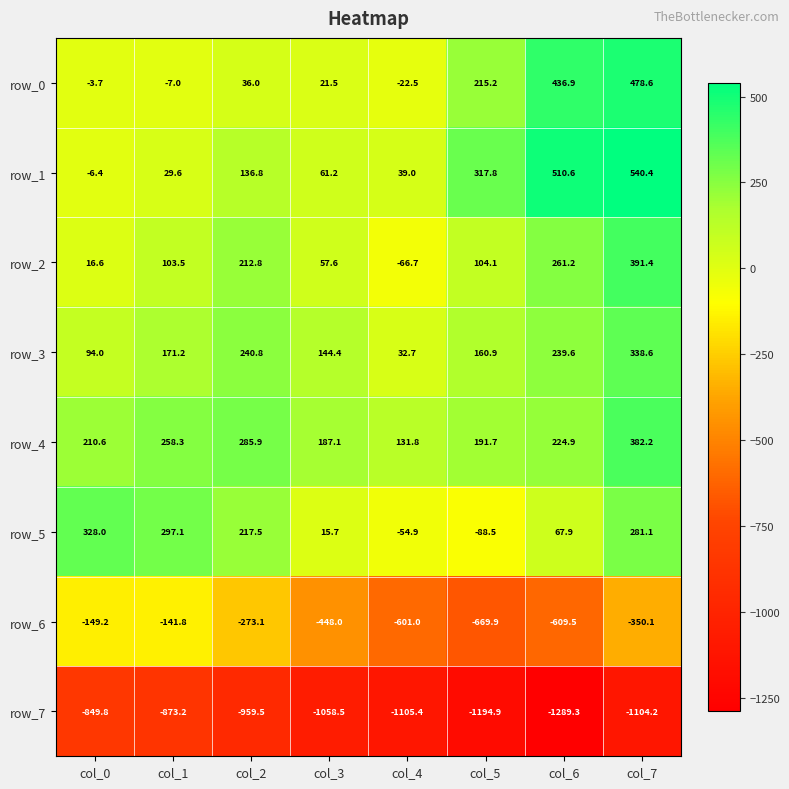

Which series changed the most between col_0 and col_2?

row_2